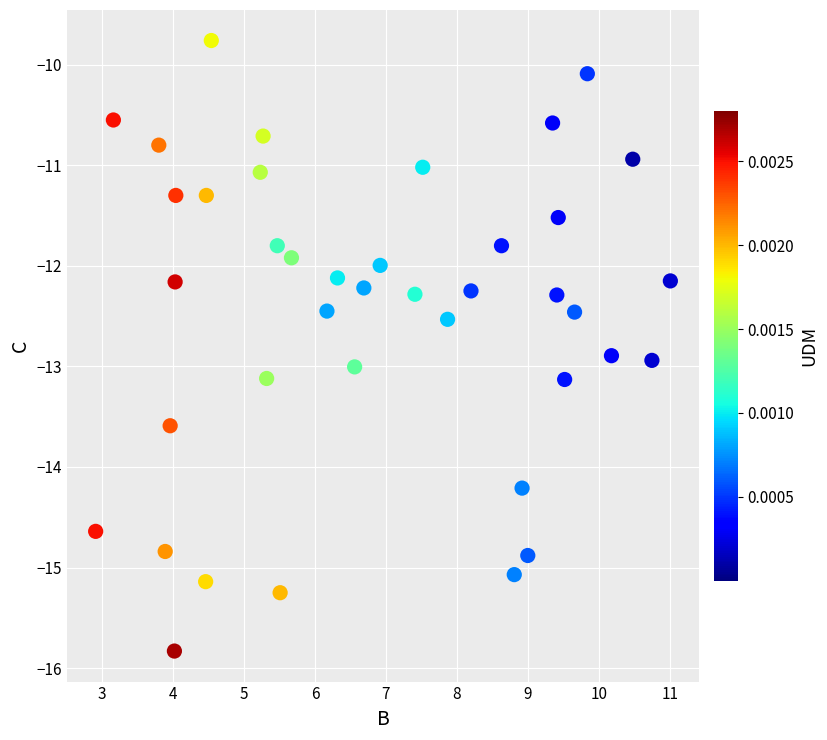

What is the range of Y values (max minus min)?

6.1